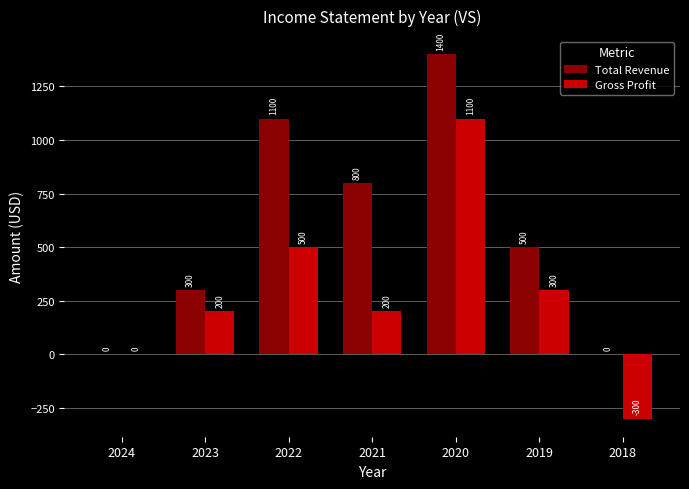

What is the sum of all Total Revenue values?

4100